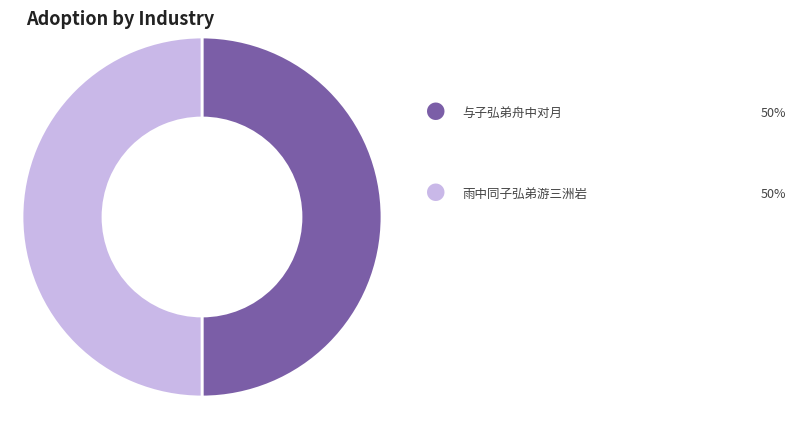

Count the number of slices in the pie.

2